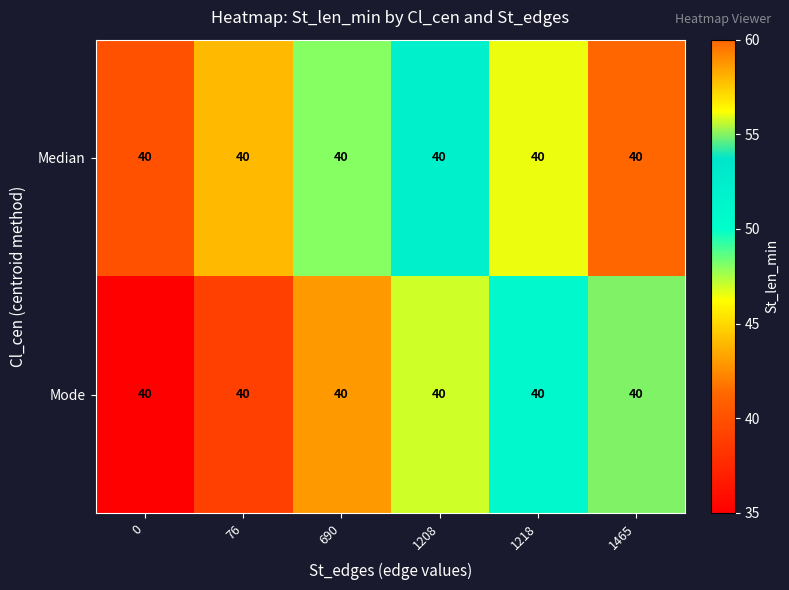

Which has a higher value, 1208 or 0?

1208